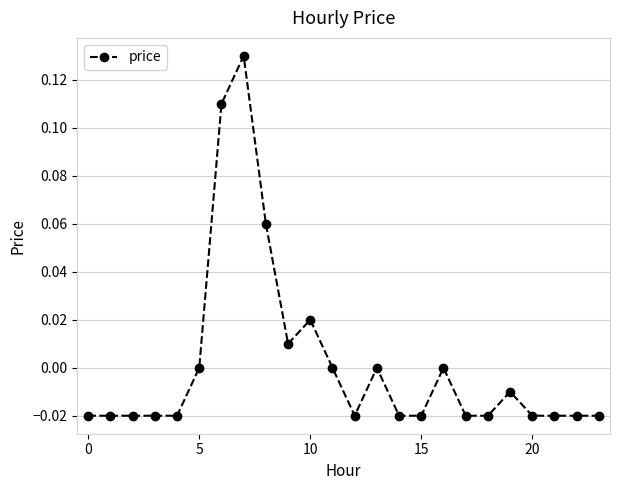

How many lines are shown in the chart?

1